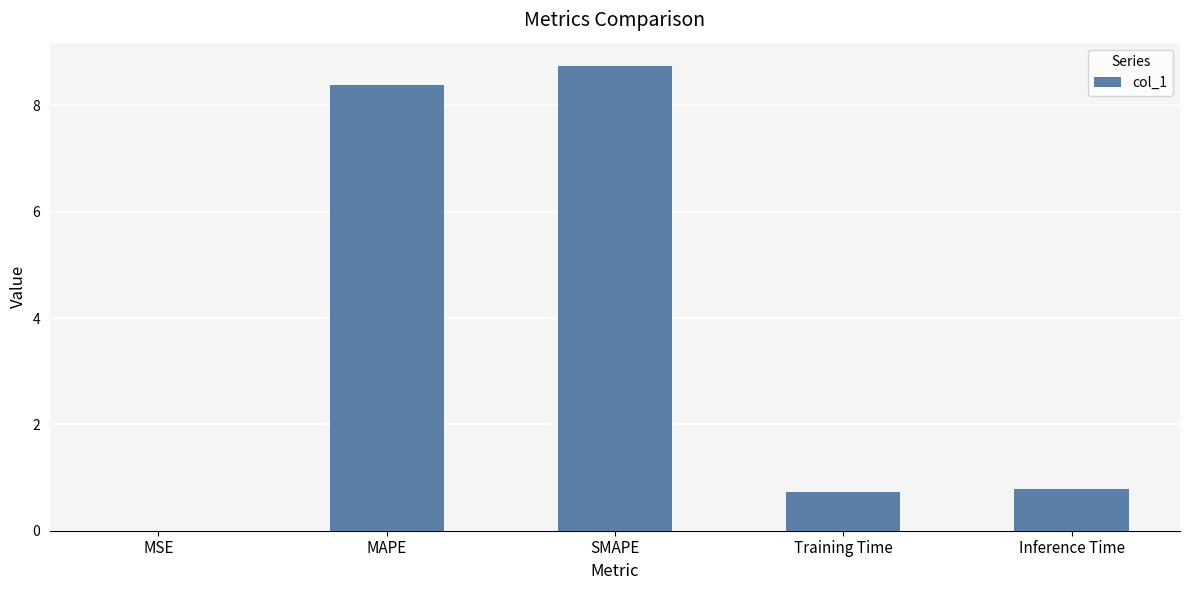

Is it true that the value at Training Time is 0.2?

False